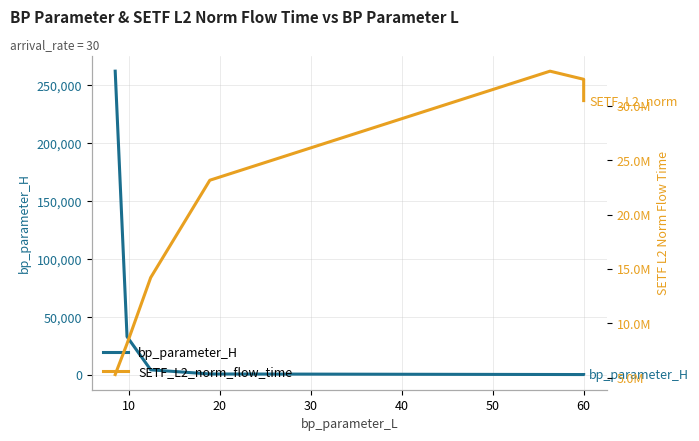

True or false: SETF_L2_norm_flow_time and bp_parameter_H cross at least once.

False